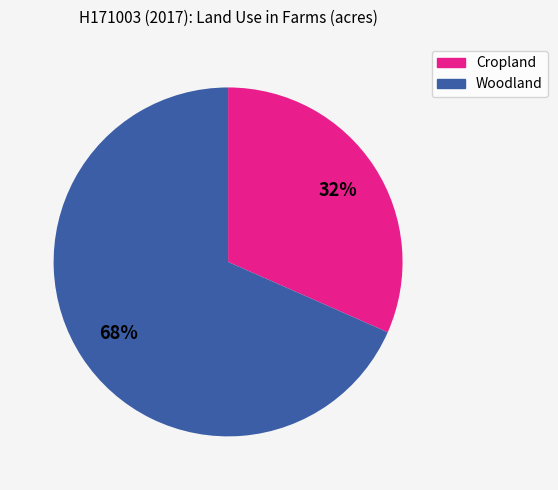

What percentage is the Woodland slice, to the nearest percent?

68%